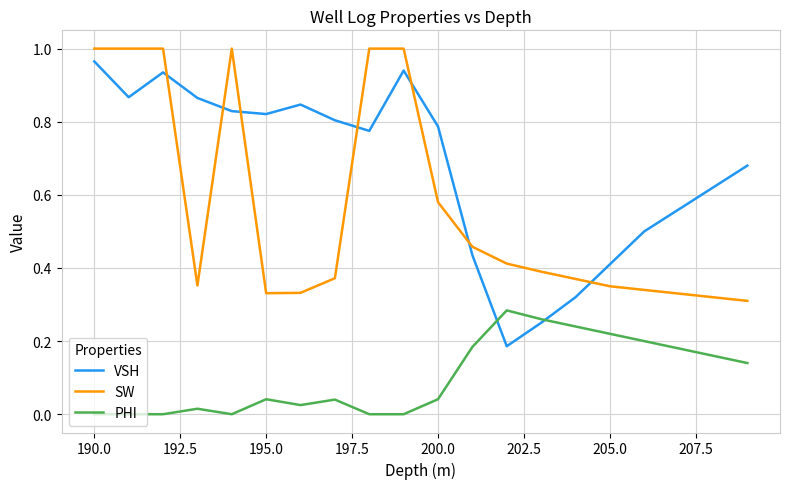

List the series in order of their overall mean, highest first.

VSH, SW, PHI